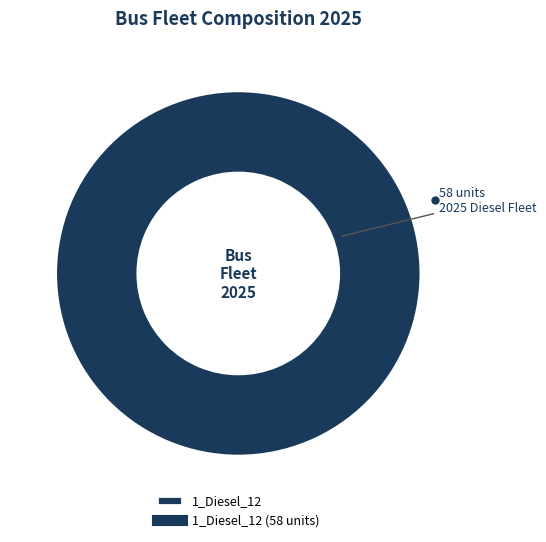

Is there any slice that represents more than half of the pie?

Yes